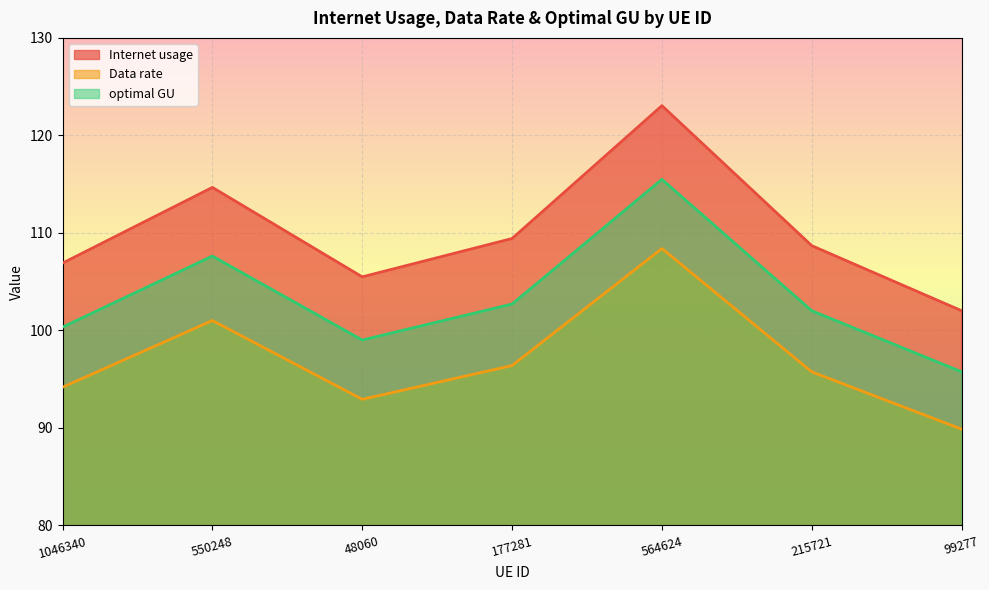

True or false: Internet usage and Data rate cross at least once.

False